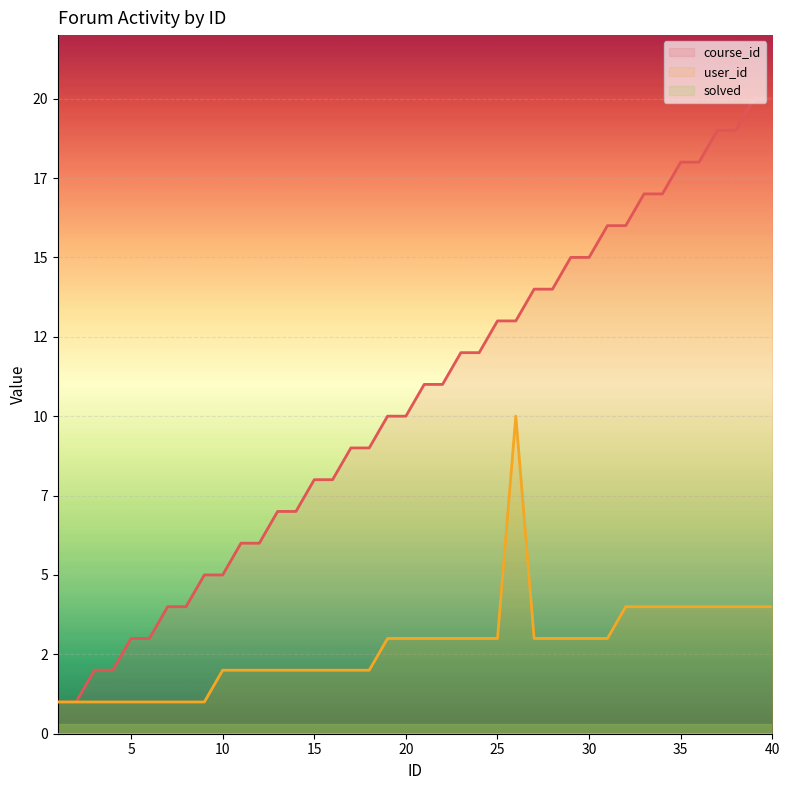

Rank the series at 28 from highest to lowest value.

course_id, user_id